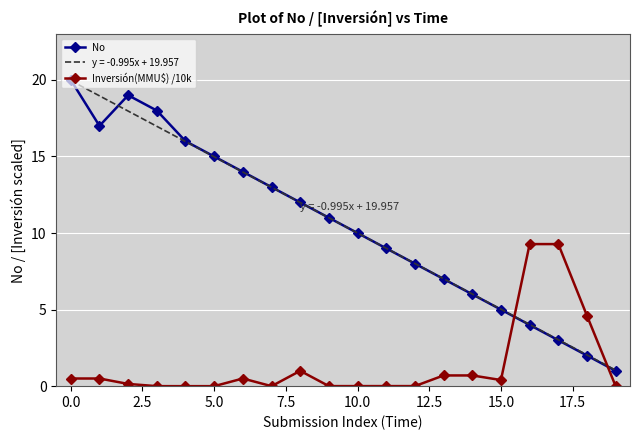

Which series ends up on top after the final intersection of Inversión(MMU$) /10k and y = -0.995x + 19.957?

y = -0.995x + 19.957